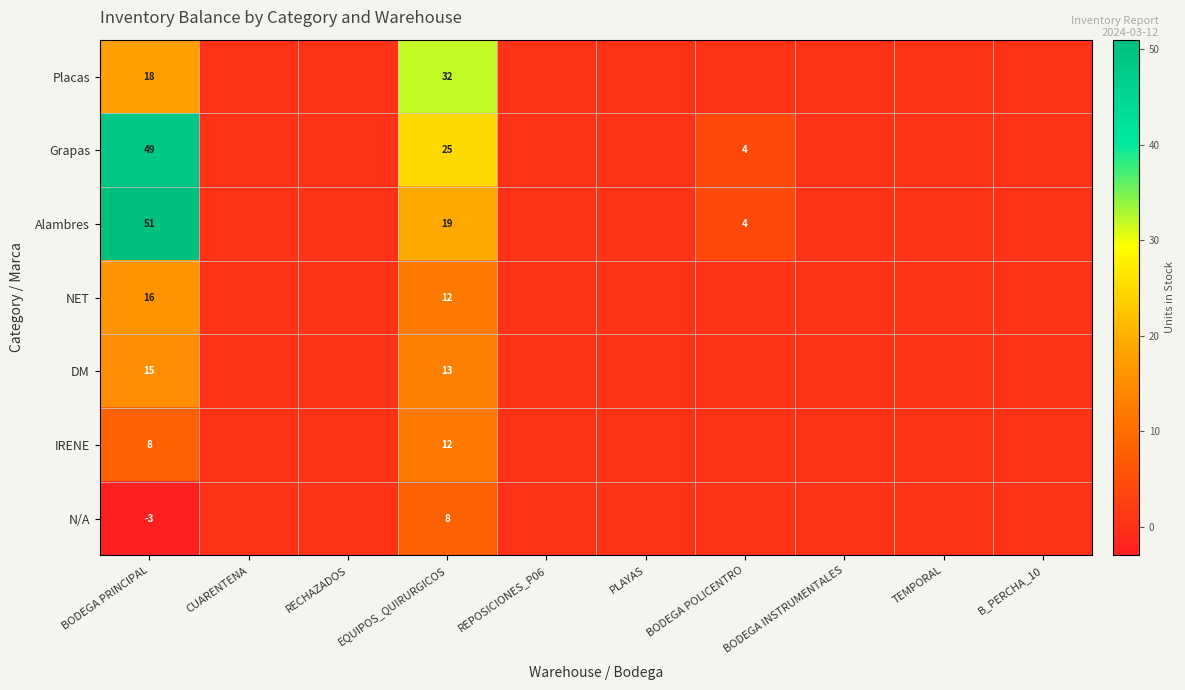

True or false: DM has a value of 13 at EQUIPOS_QUIRURGICOS.

True